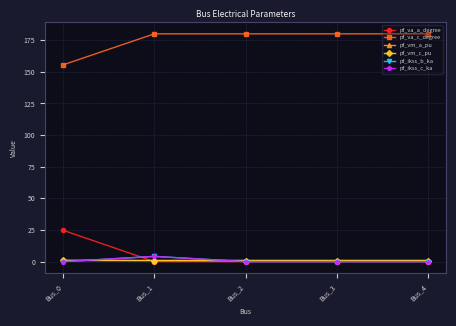

True or false: pf_vm_a_pu and pf_va_a_degree intersect in this chart.

True